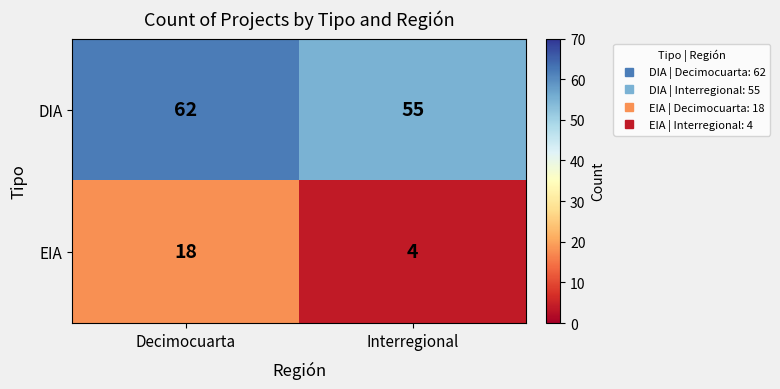

Count the number of data series in this chart.

2